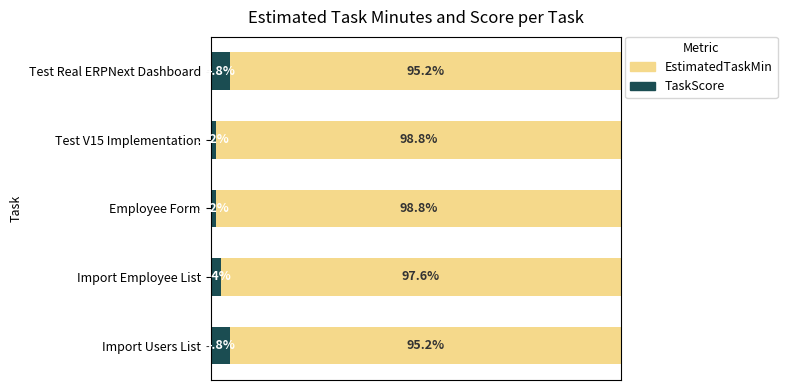

Where is TaskScore nearest to the value 2?

Import Employee List